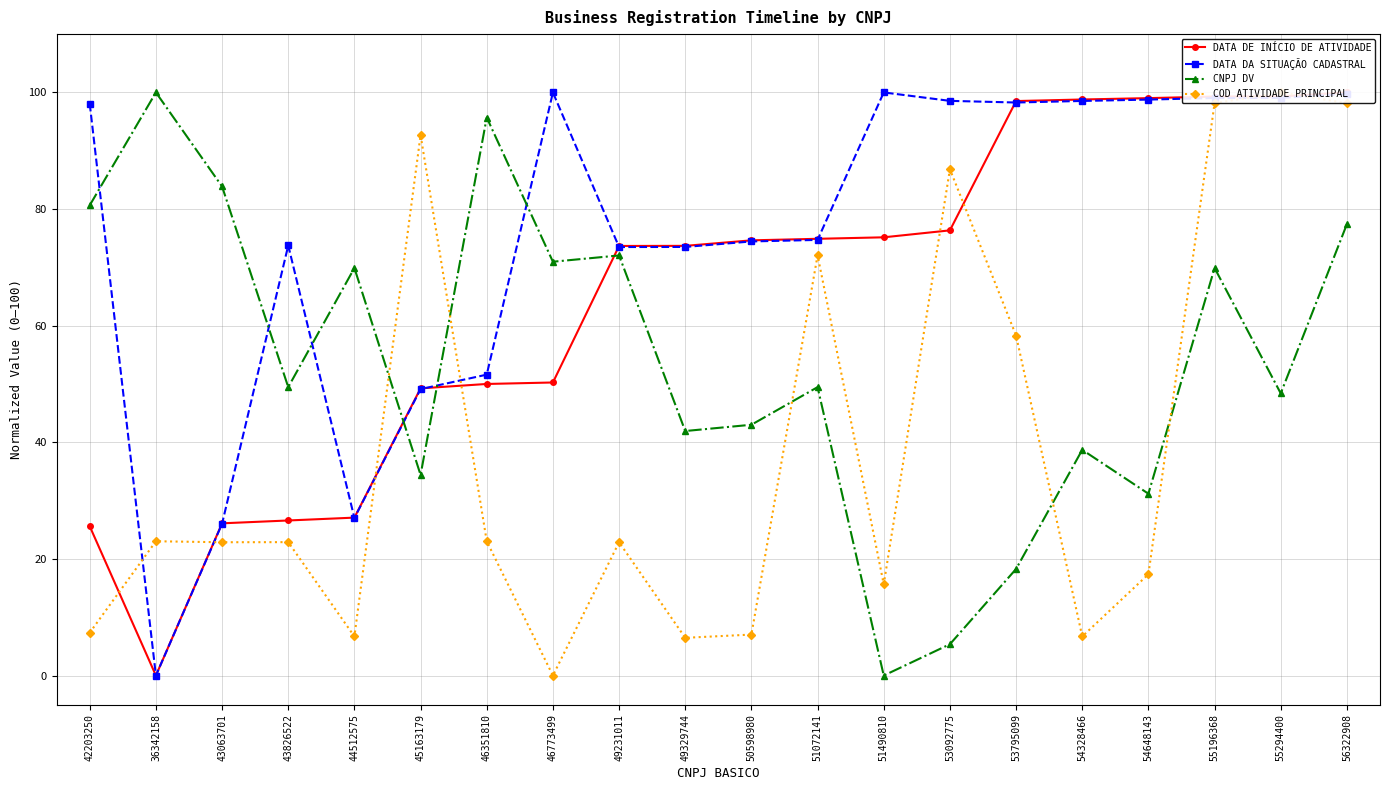

The value of DATA DE INÍCIO DE ATIVIDADE at 44512575 is 27.1. True or false?

True